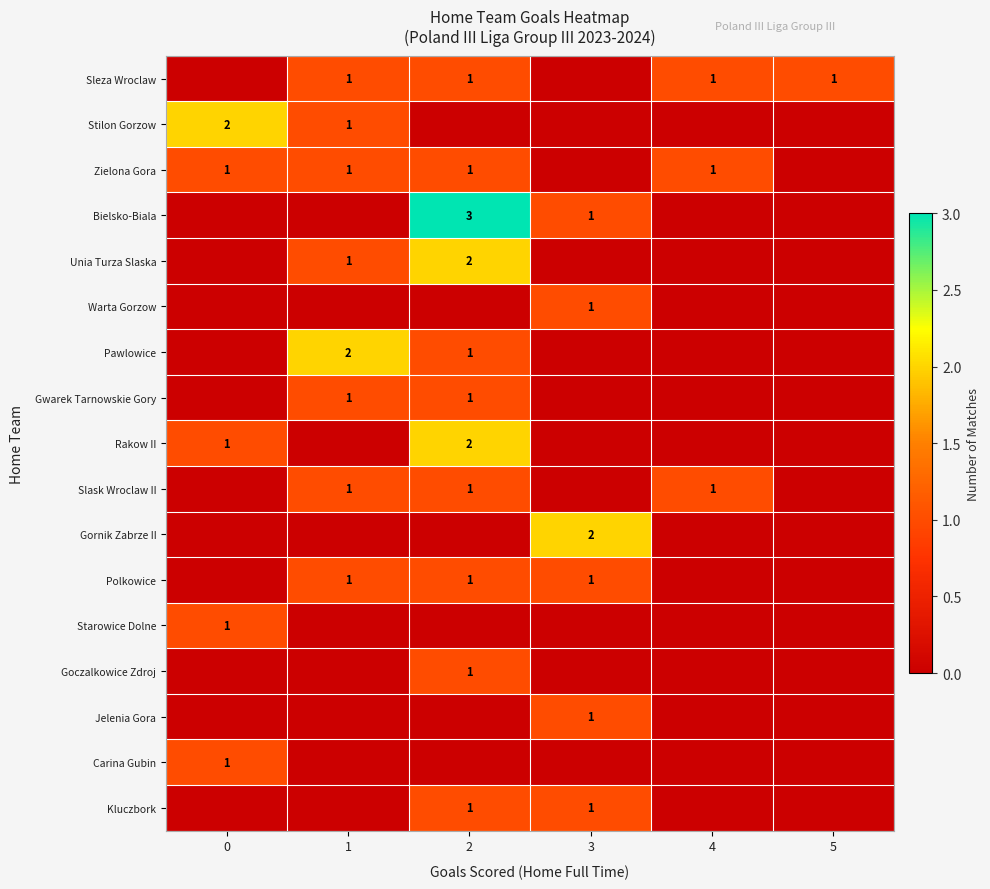

True or false: Slask Wroclaw II has a value of 1 at 1.

True